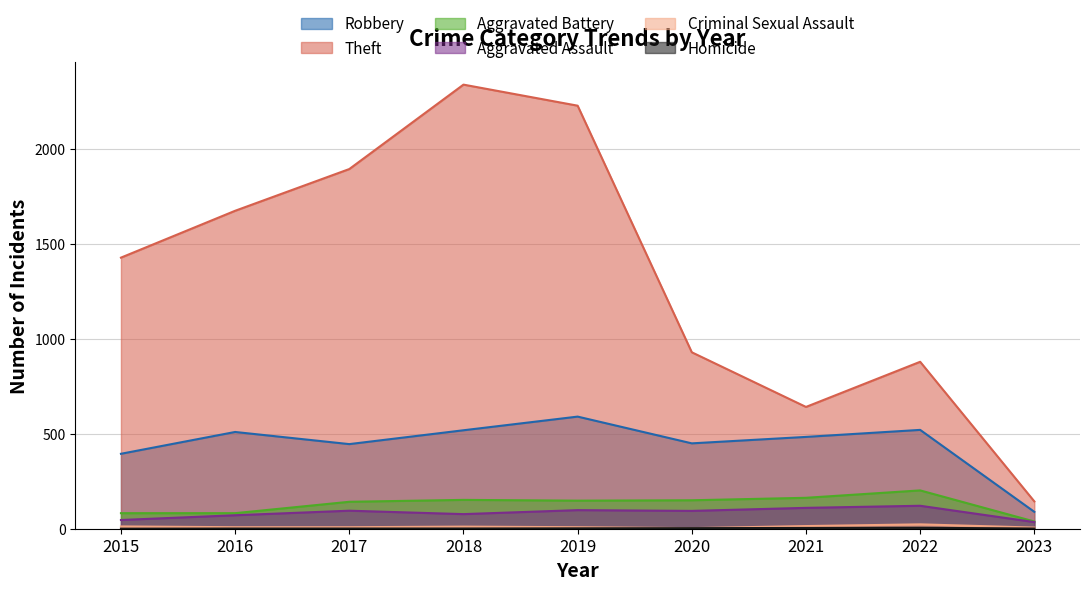

Which series changed the most between 2017 and 2019?

Theft